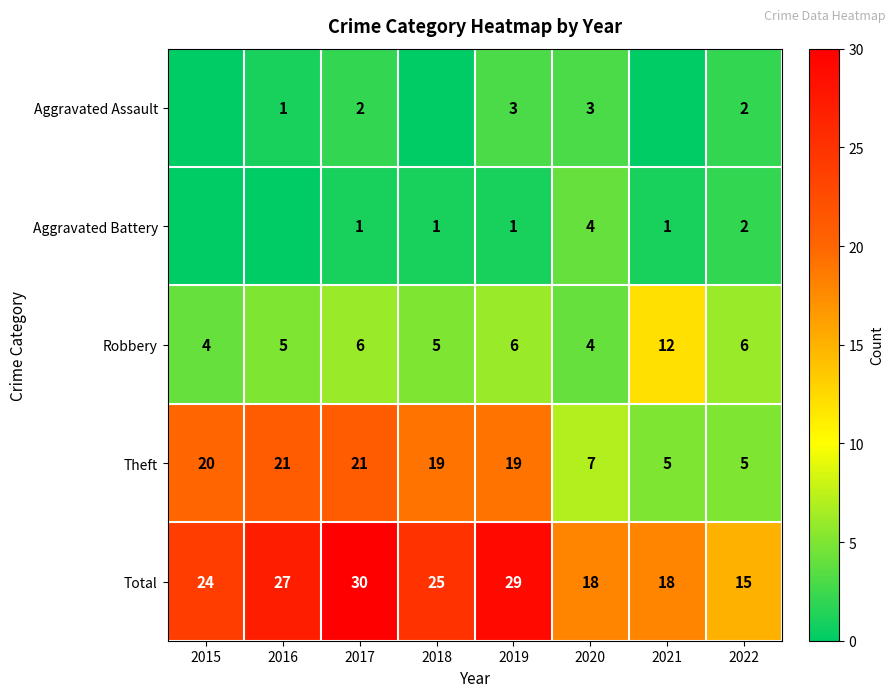

What is the sum of all Total values?

186